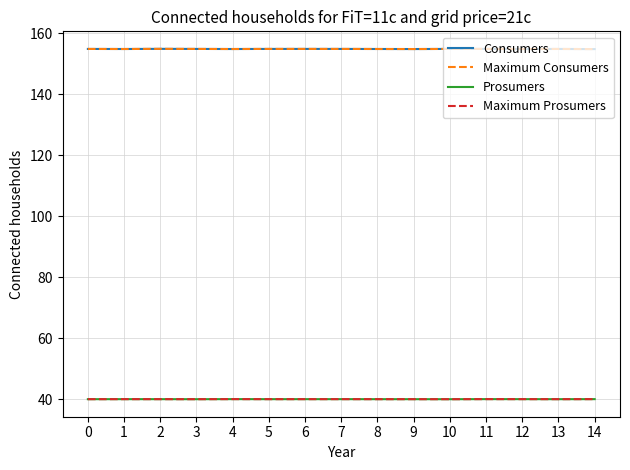

At which category is the sum across all series the highest?

2